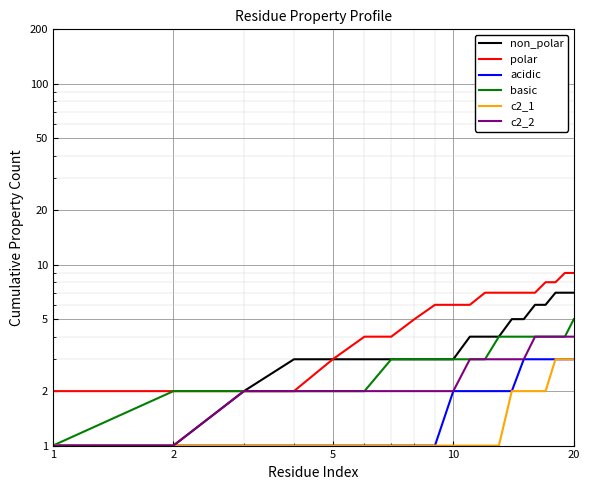

Is this an area chart (filled region under the line)?

No